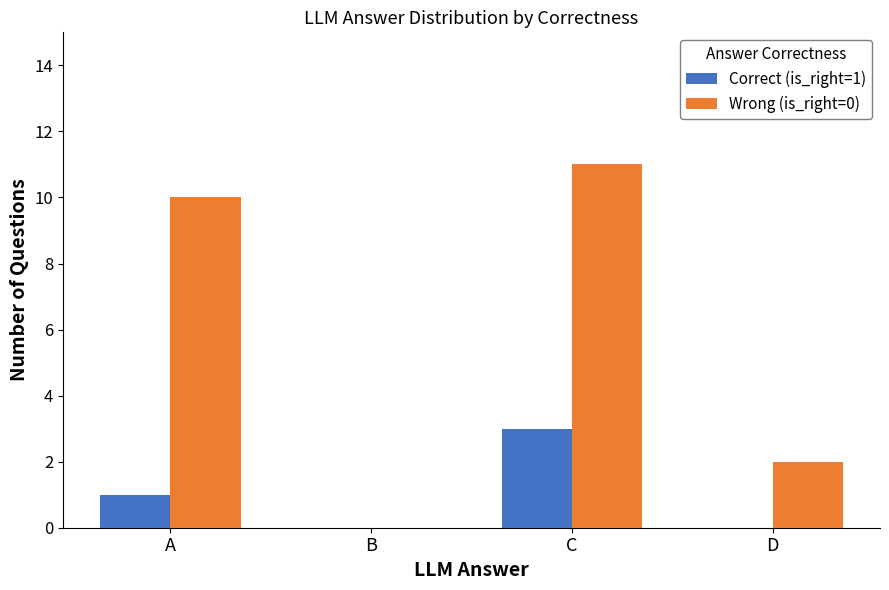

Which series has the largest total across all categories?

Wrong (is_right=0)